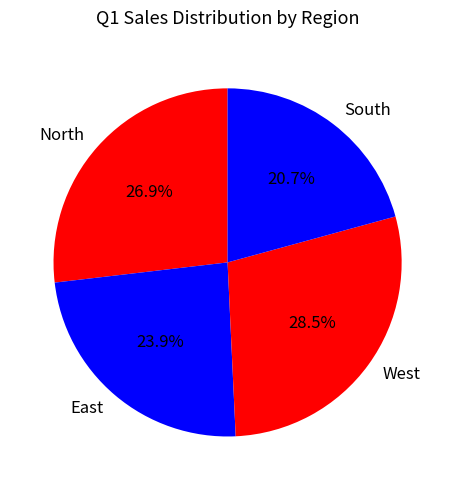

Rank the categories by value from lowest to highest.

South, East, North, West